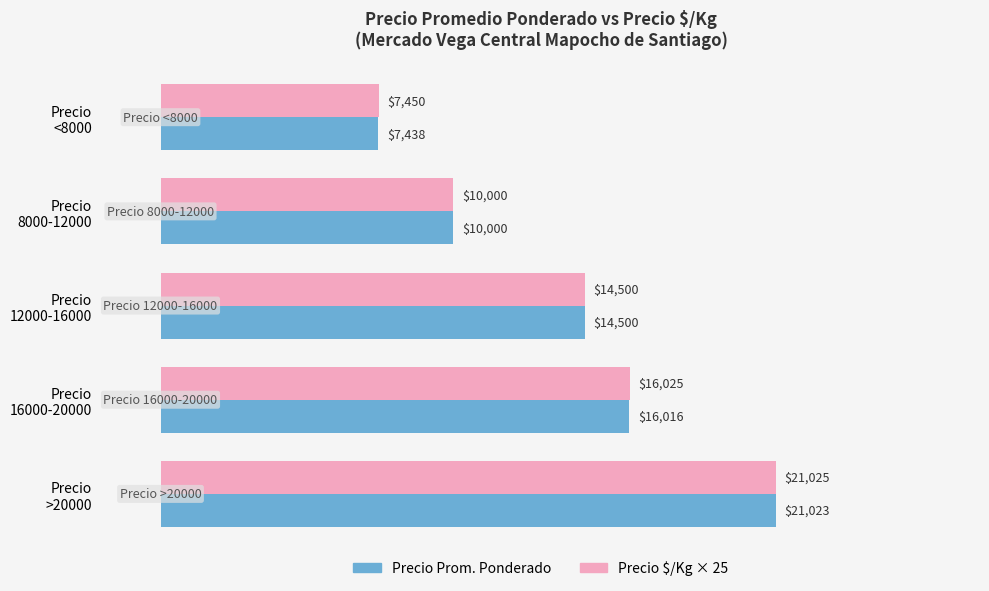

Which category has the lowest value in the Precio Prom. Ponderado series?

Precio
<8000